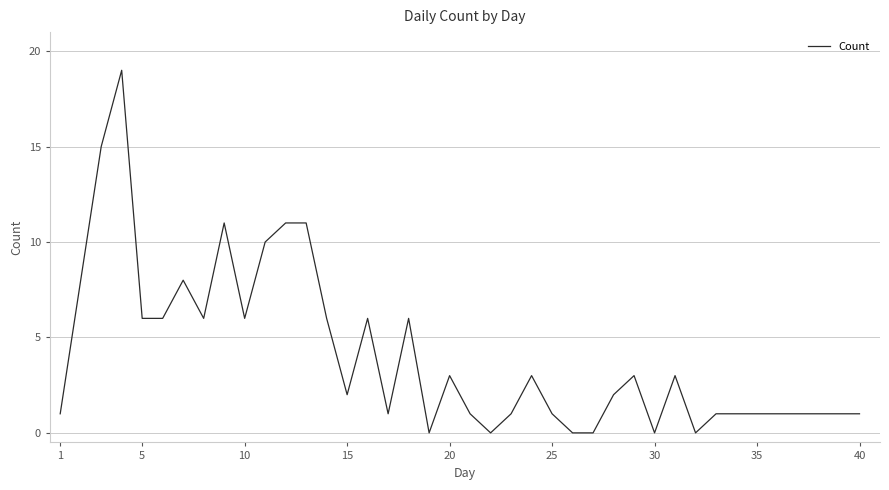

What is the difference between the maximum and minimum values?

19